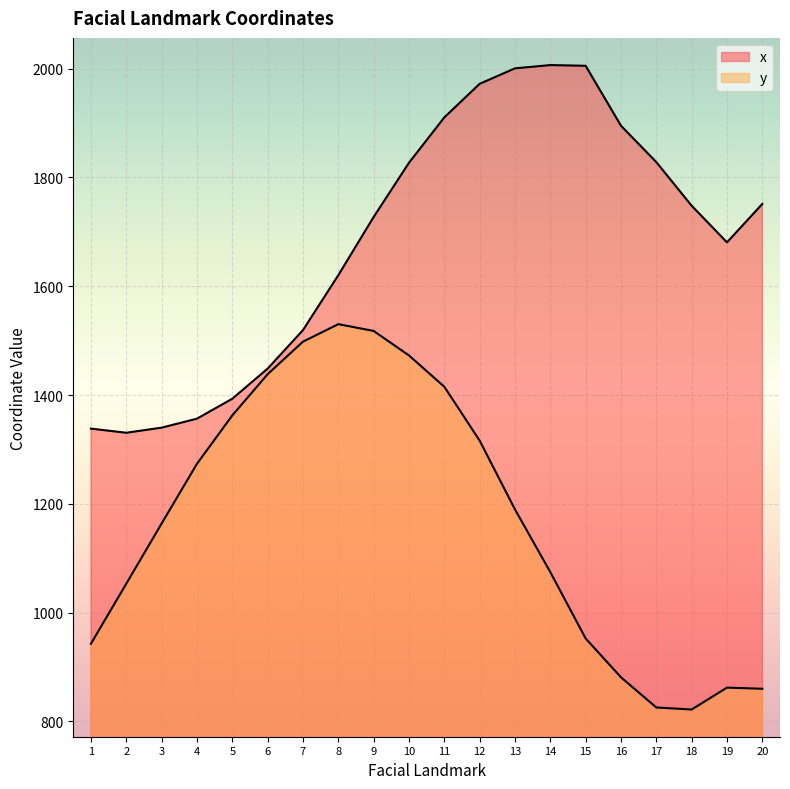

At 19, list the series in order from largest to smallest.

x, y